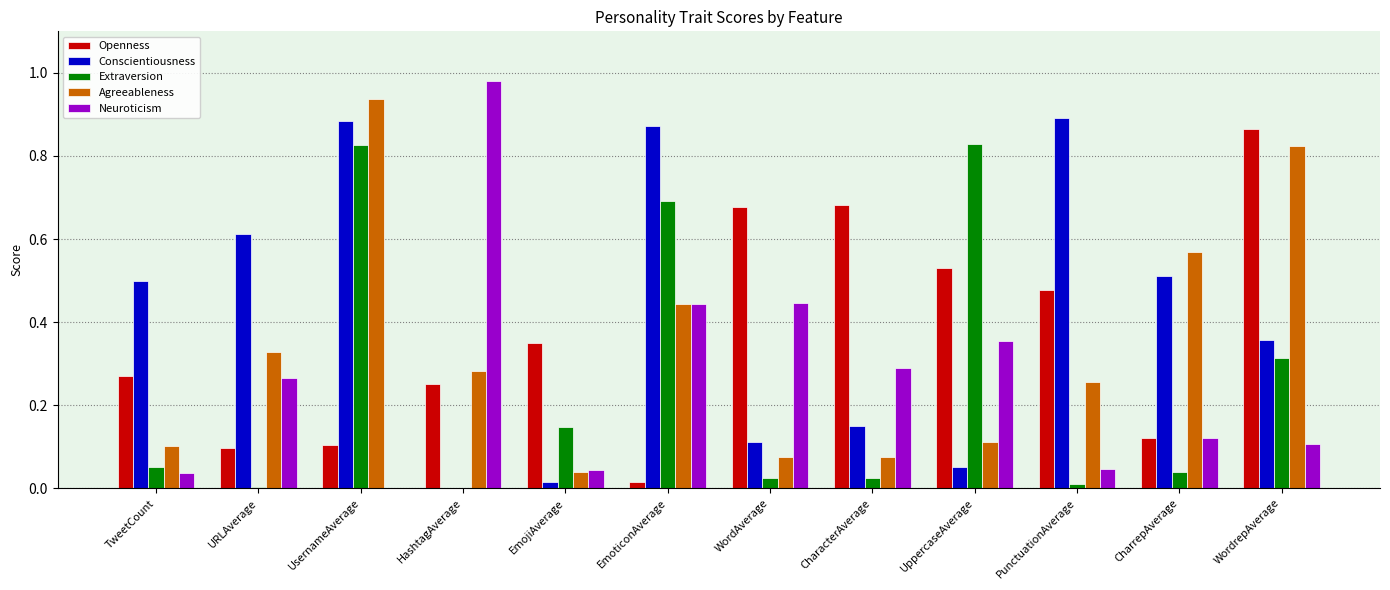

At which category is the sum across all series the highest?

UsernameAverage